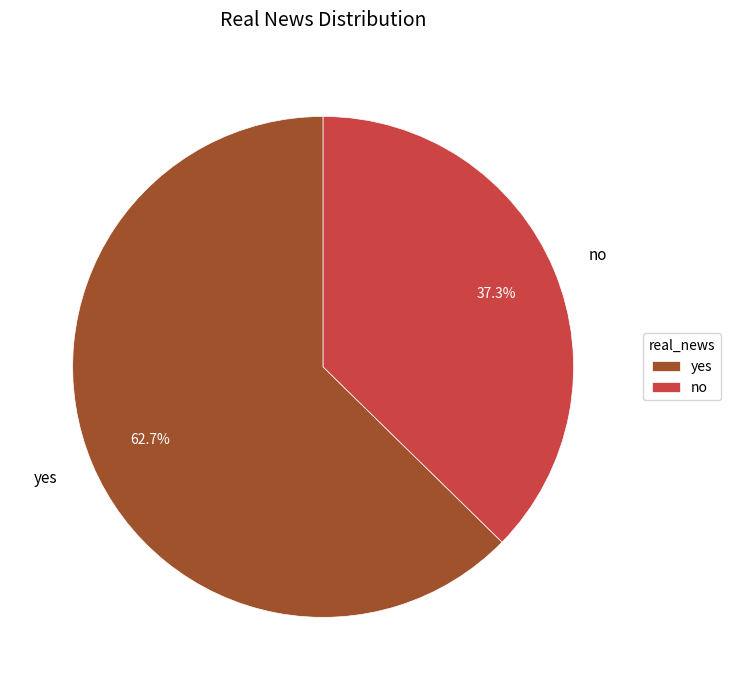

Is it true that yes is 68% of the pie?

False